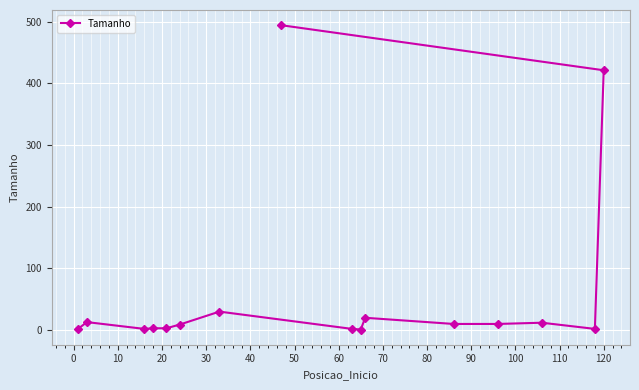

What is the greatest value displayed?

494